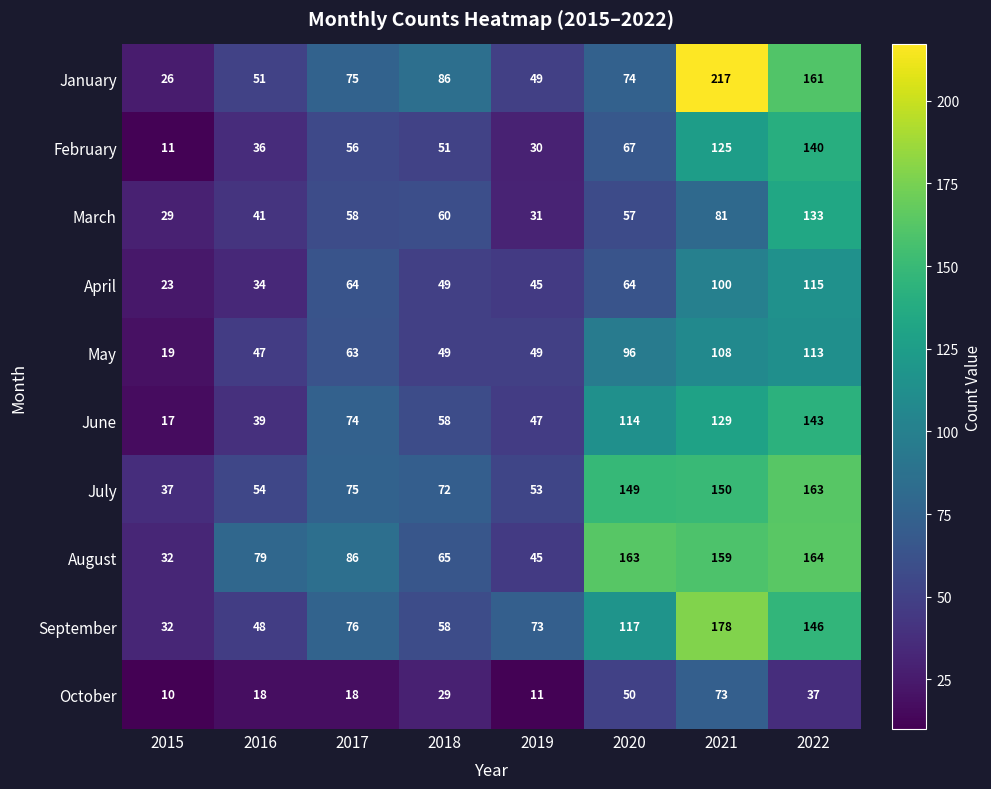

The value of April at 2020 is 64. True or false?

True